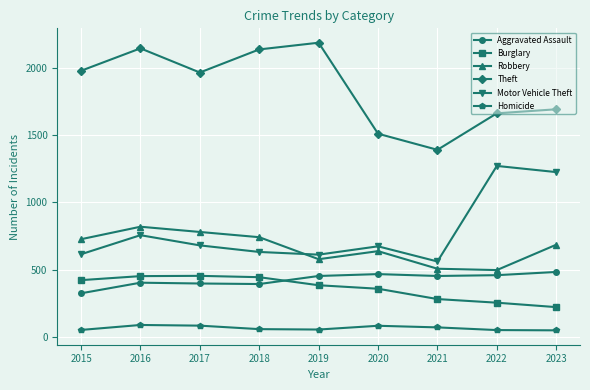

At which category is the sum across all series the highest?

2016